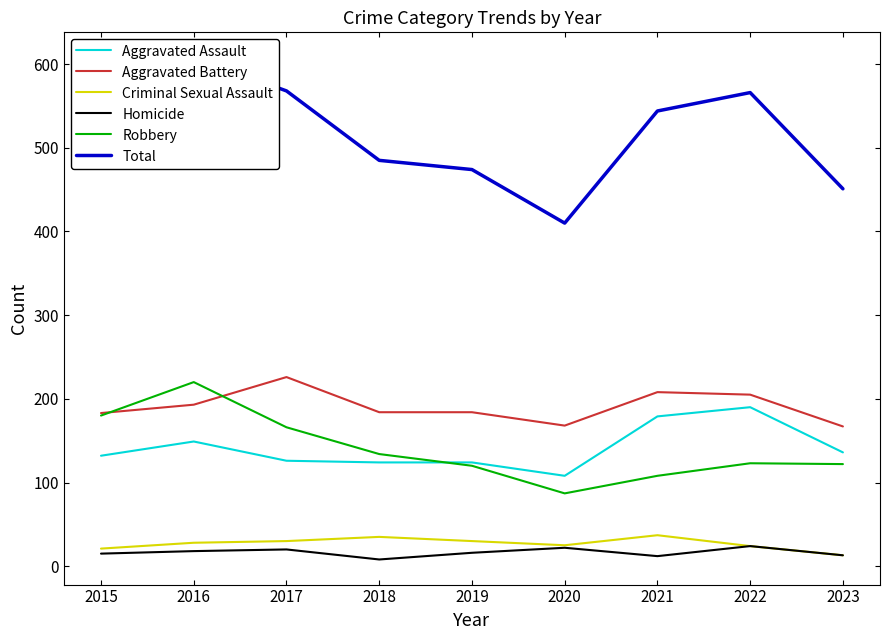

Reading left to right, what are all the values shown in this chart?

Aggravated Assault: 132	149	126	124	124	108	179	190	136
Aggravated Battery: 183	193	226	184	184	168	208	205	167
Criminal Sexual Assault: 21	28	30	35	30	25	37	24	13
Homicide: 15	18	20	8	16	22	12	24	13
Robbery: 180	220	166	134	120	87	108	123	122
Total: 531	608	568	485	474	410	544	566	451